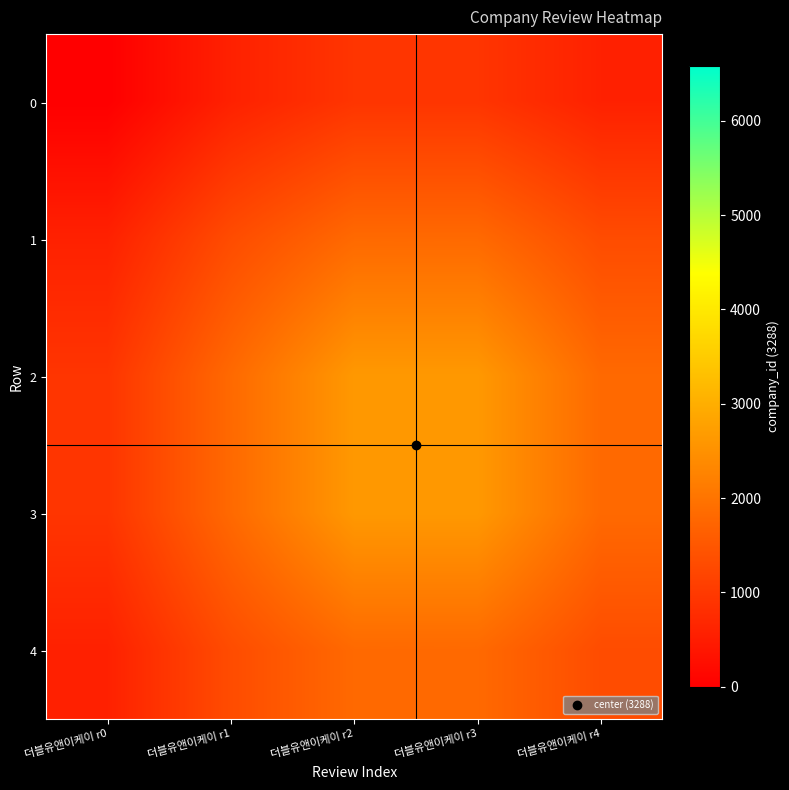

Rank the series by their maximum value, from lowest to highest.

0, 1, 4, 2, 3